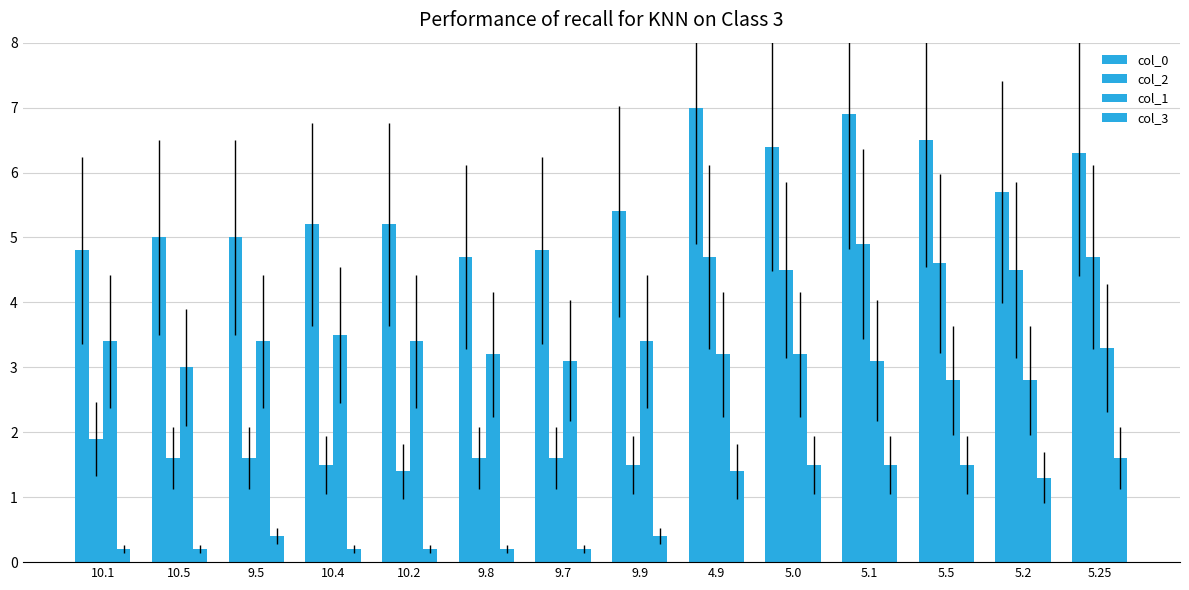

What is the greatest value displayed?

7.0